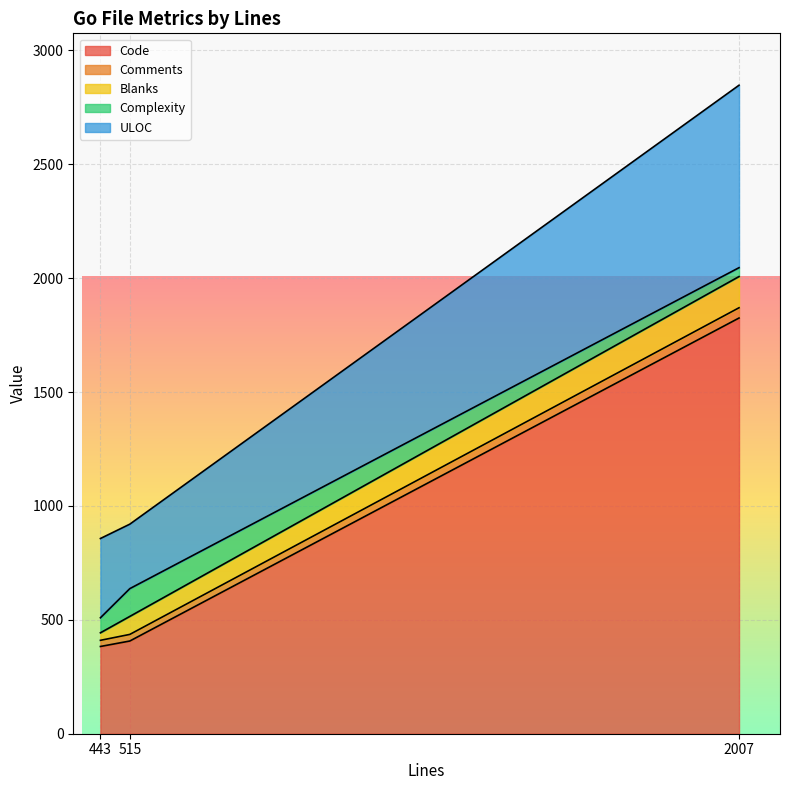

The Code series shows 407 at 515. True or false?

True